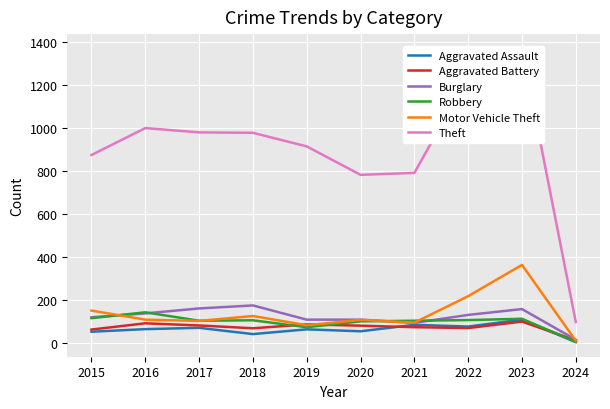

What are all the series names shown in the legend?

Aggravated Assault, Aggravated Battery, Burglary, Robbery, Motor Vehicle Theft, Theft